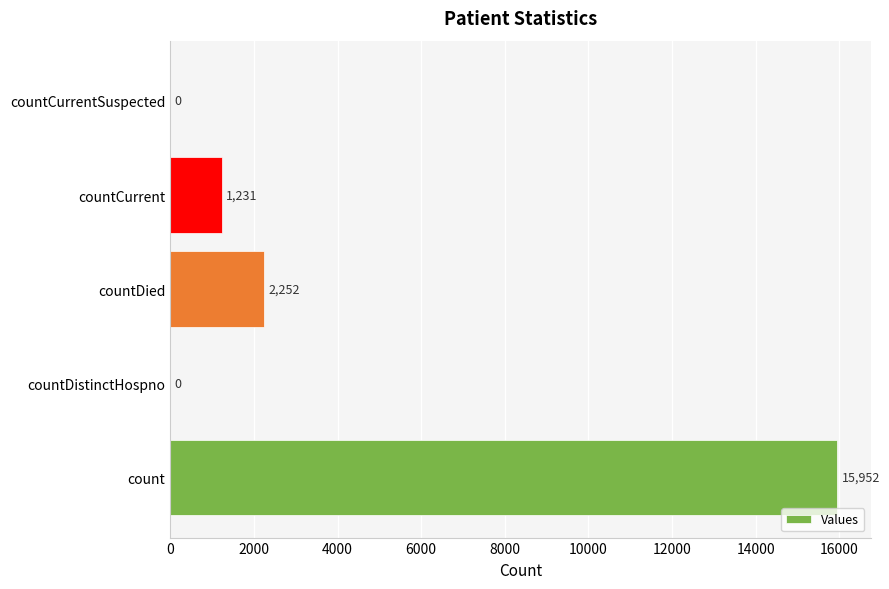

Which has a higher value, countCurrent or countDied?

countDied